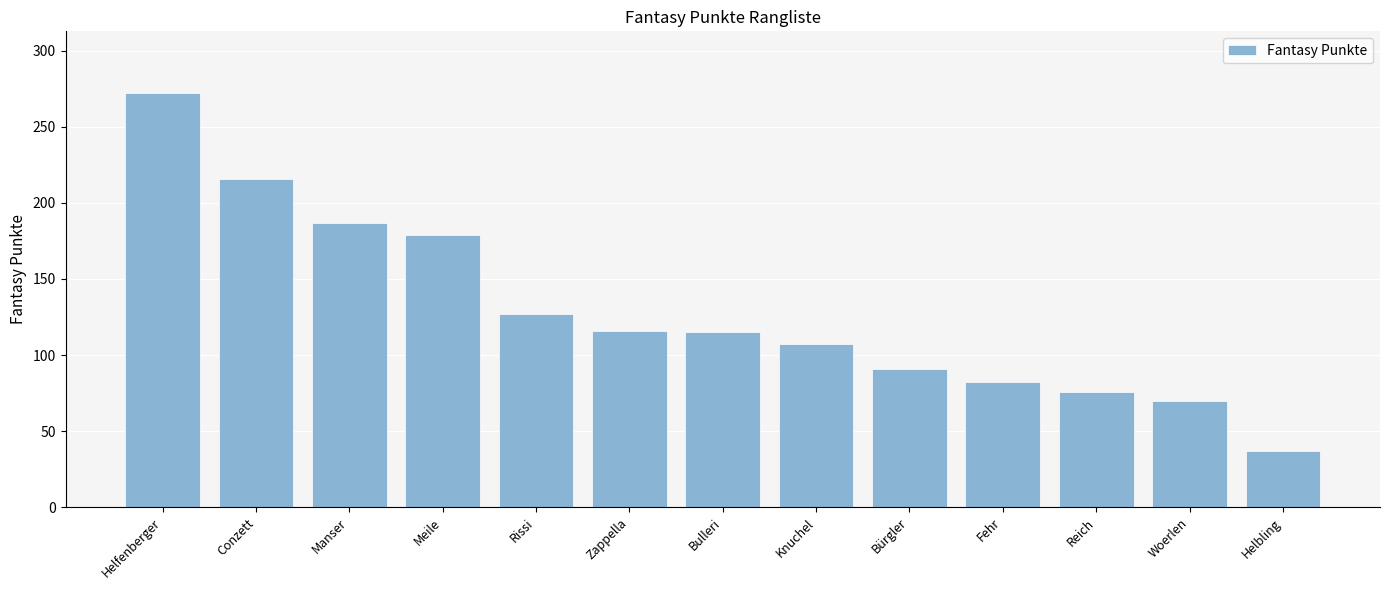

Which category has the highest value across all series?

Helfenberger